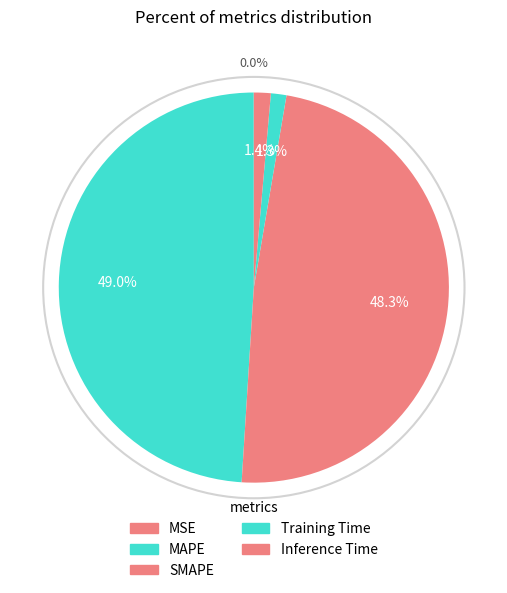

Count the number of slices in the pie.

5